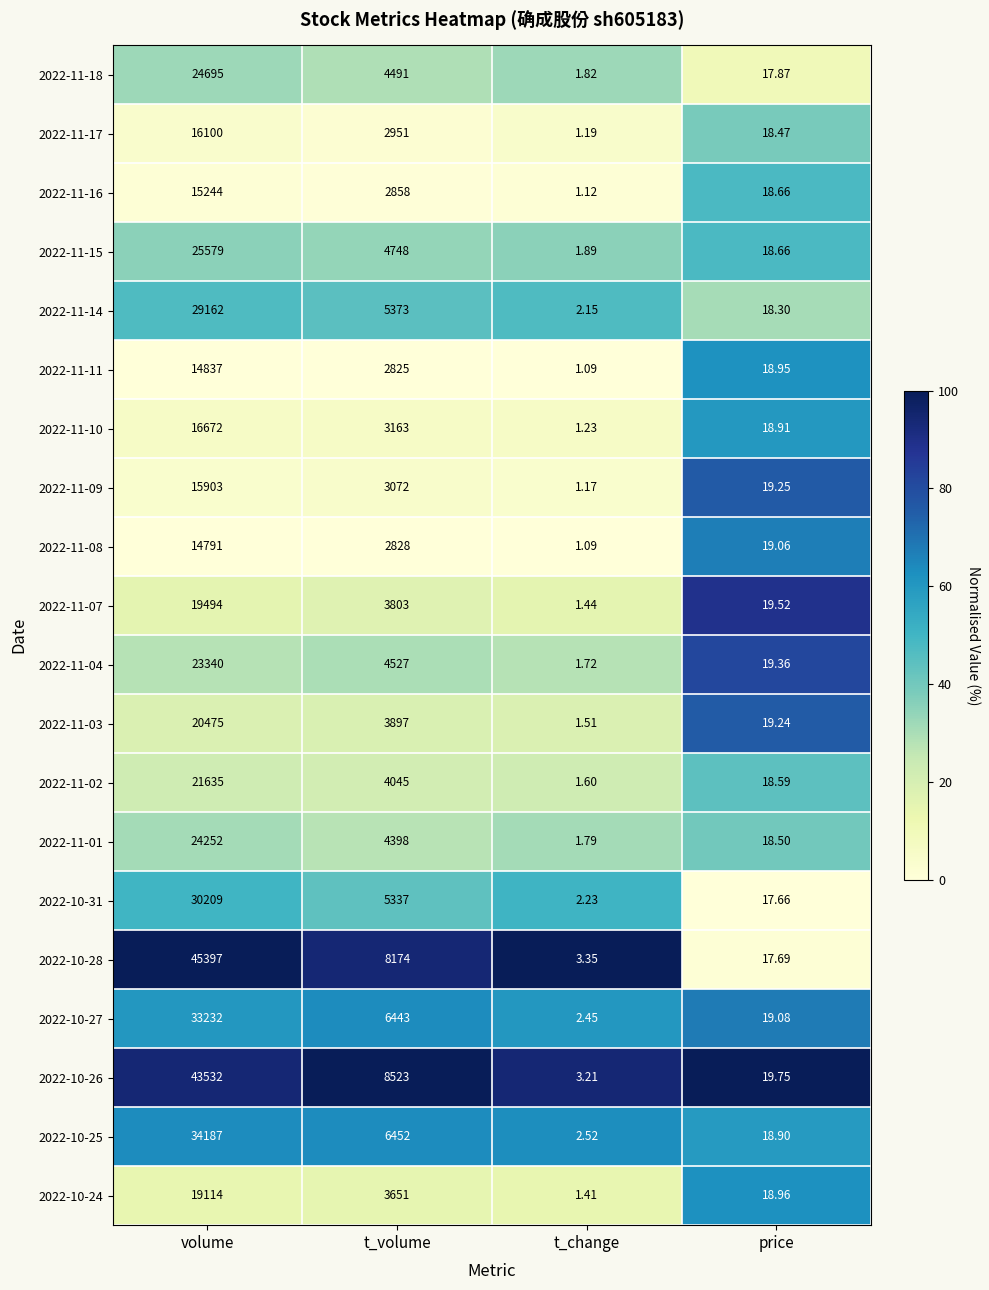

What is the maximum value shown in the chart?

45397.0